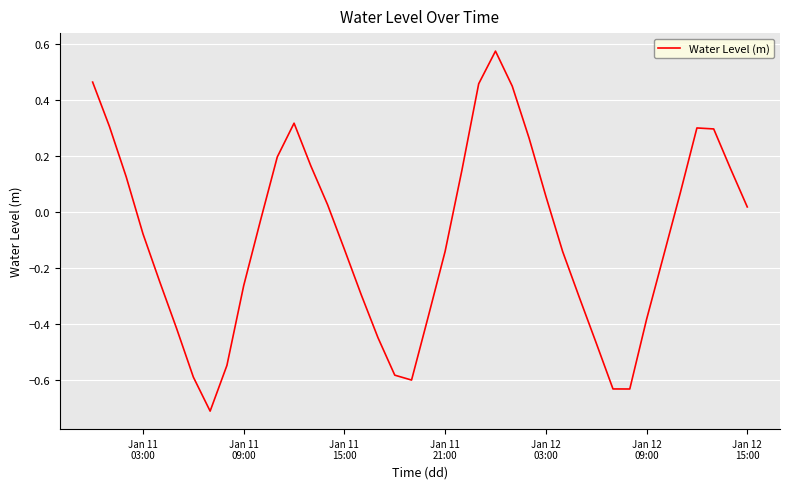

What is the minimum value shown in the chart?

-0.7